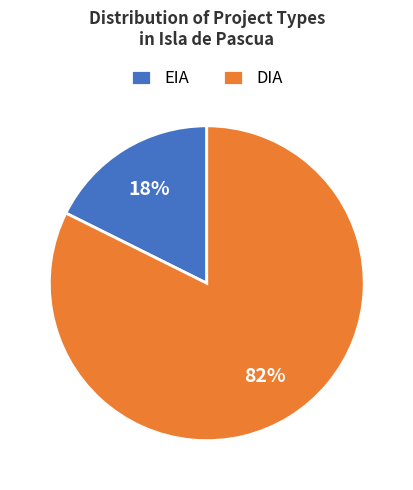

Between EIA and DIA, which is larger?

DIA